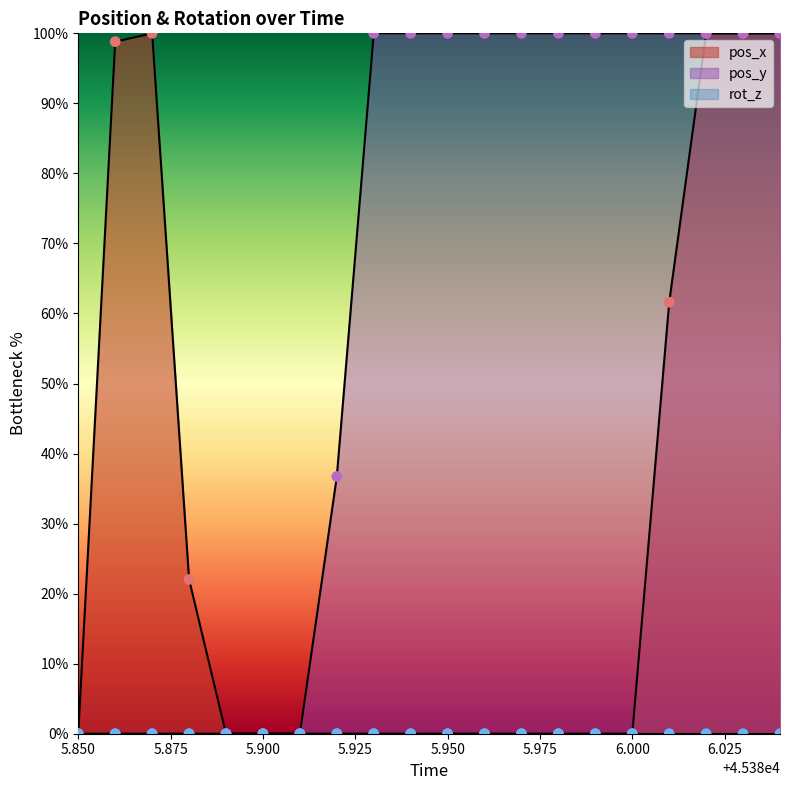

Which series has the widest spread of Y values?

pos_x